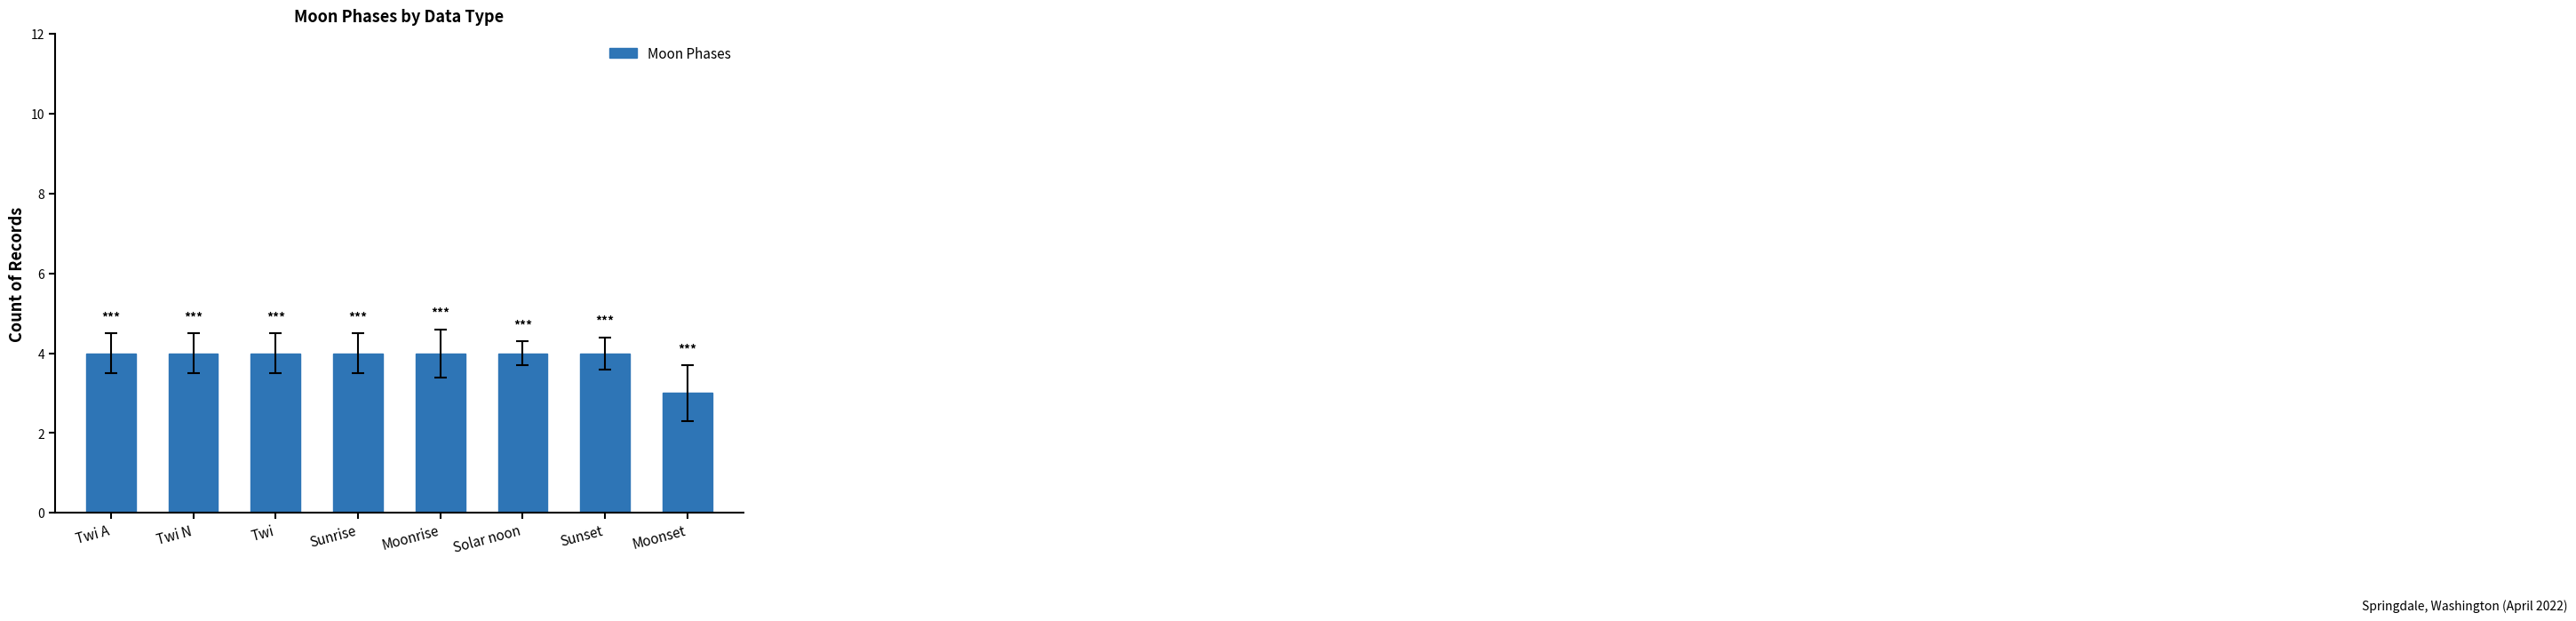

What is the greatest value displayed?

4